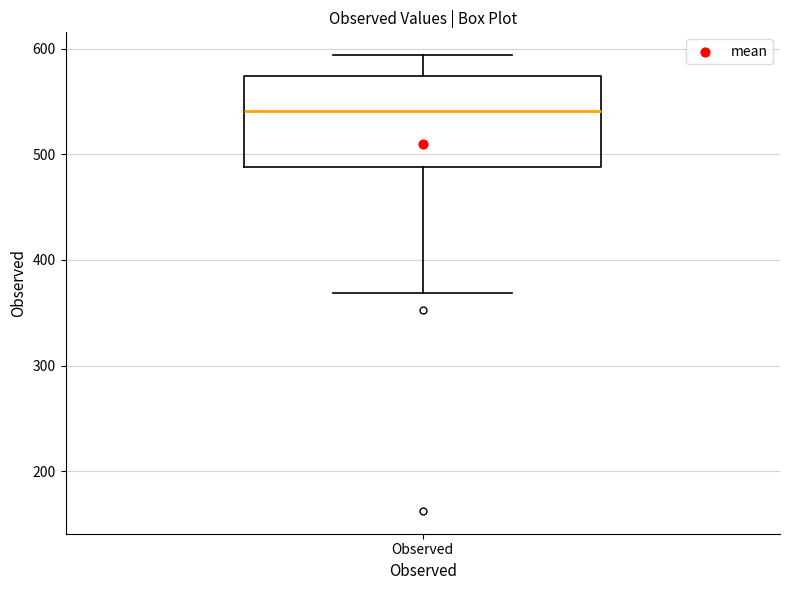

Read this box plot against the y-axis: the position of the median line, the range covered by the box, and the ends of both whiskers. The values are not printed on the chart, so give them approximately, as read against the axis.

median 540, box 490 to 570, whiskers 370 to 590